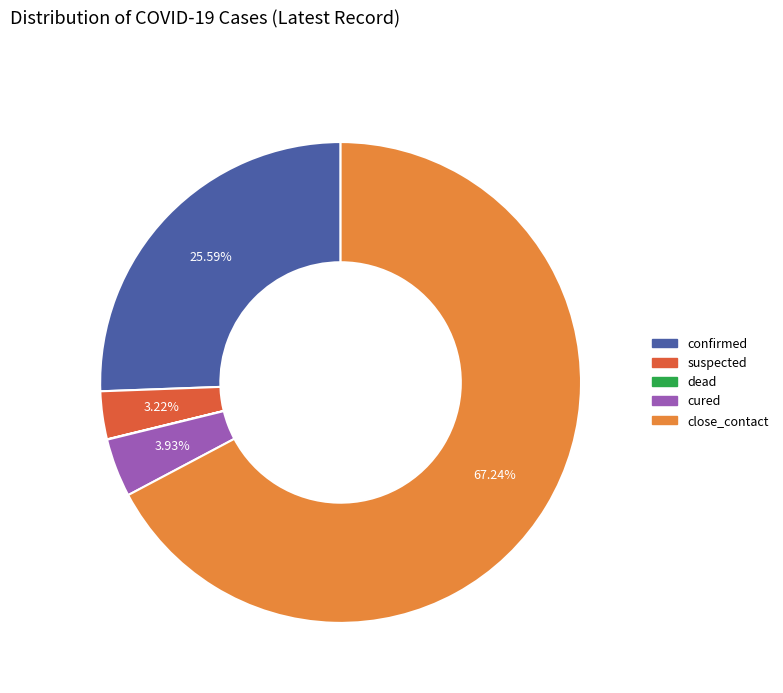

Which category has the biggest portion of the pie?

close_contact